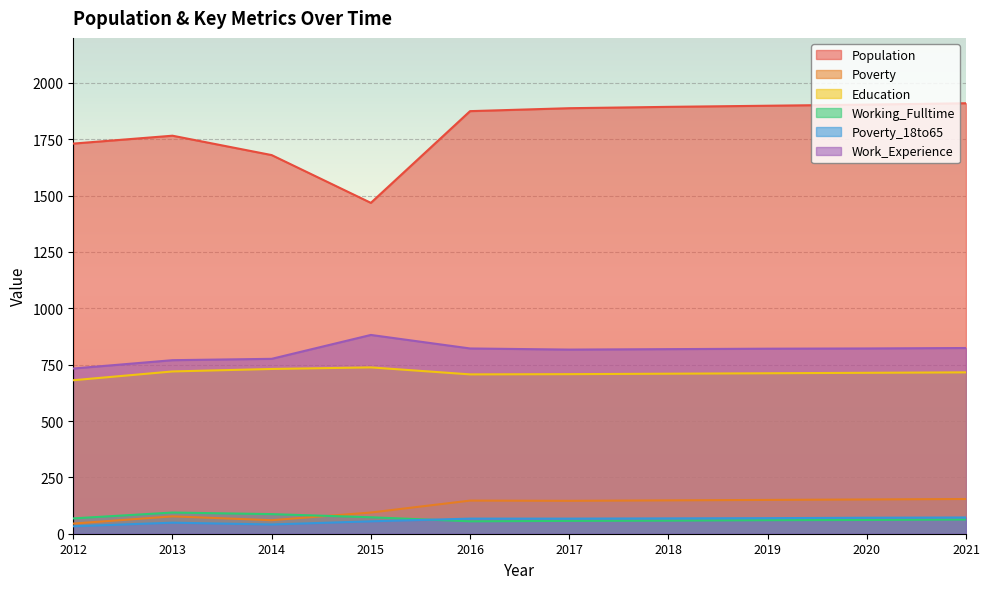

At which category is the sum across all series the highest?

2021